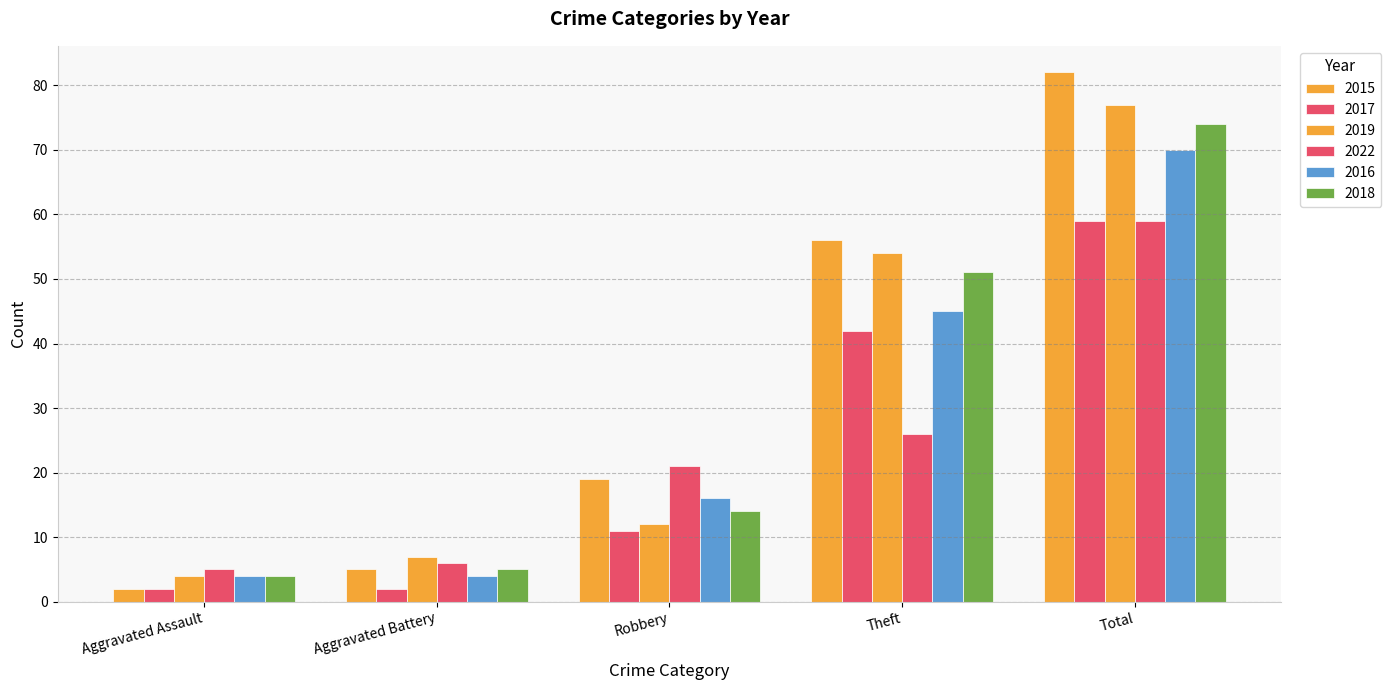

Reading right to left, transcribe all the data shown in this chart.

2015: 82	56	19	5	2
2017: 59	42	11	2	2
2019: 77	54	12	7	4
2022: 59	26	21	6	5
2016: 70	45	16	4	4
2018: 74	51	14	5	4